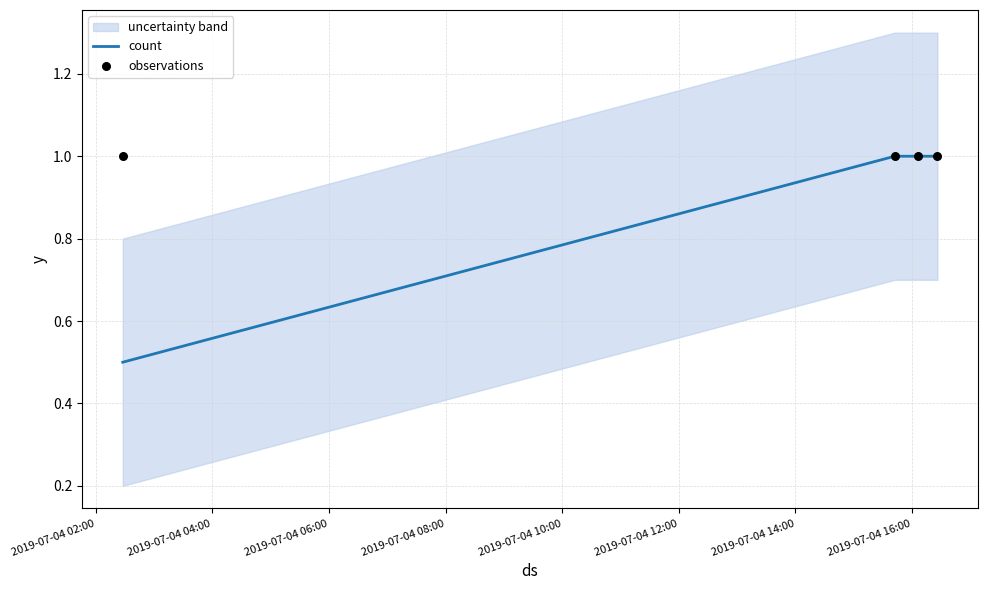

True or false: count has more than 1 interior local peaks.

False